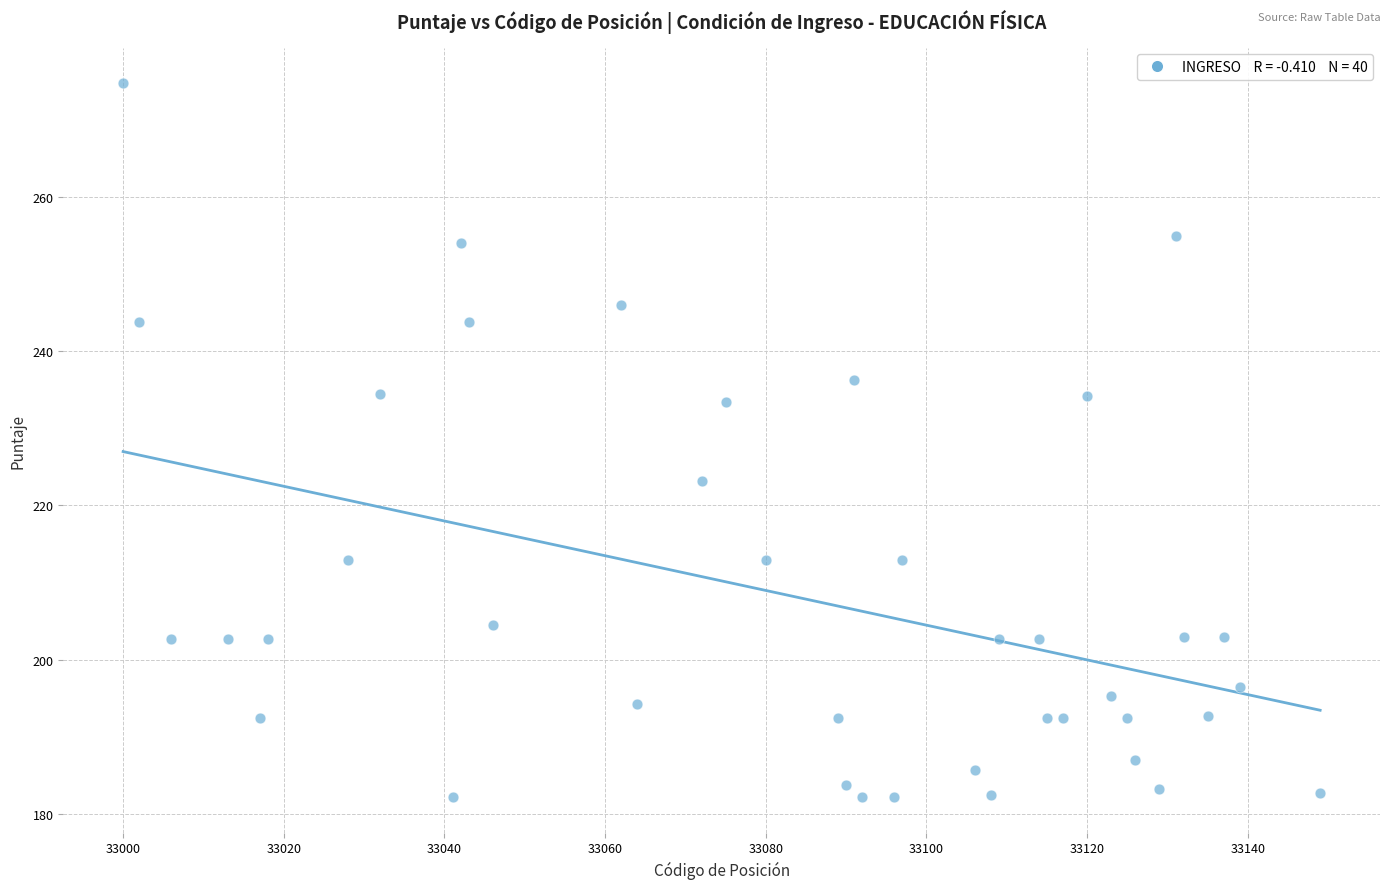

What is the range of Y values (max minus min)?

92.5